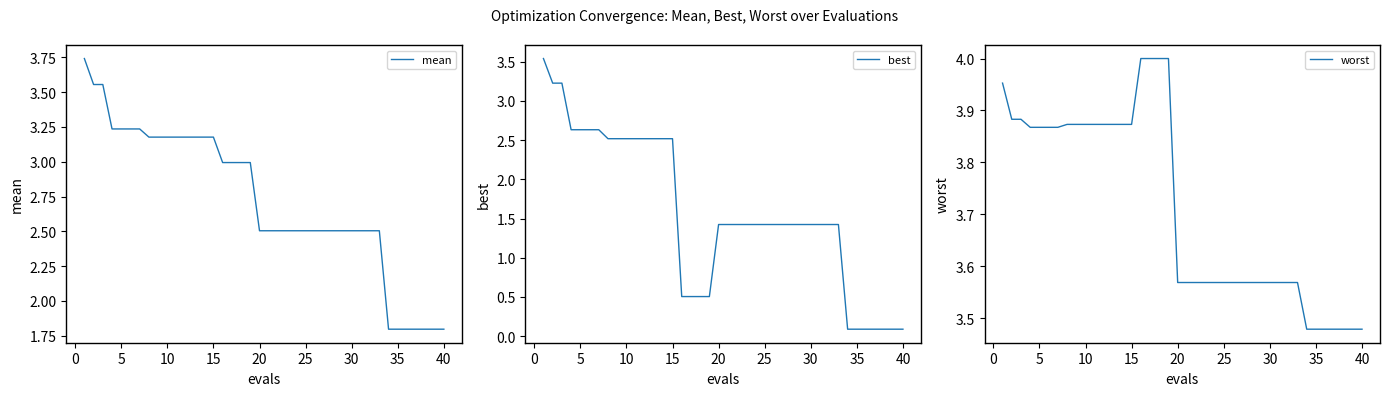

Is it true that best equals 2.6 at 5?

True